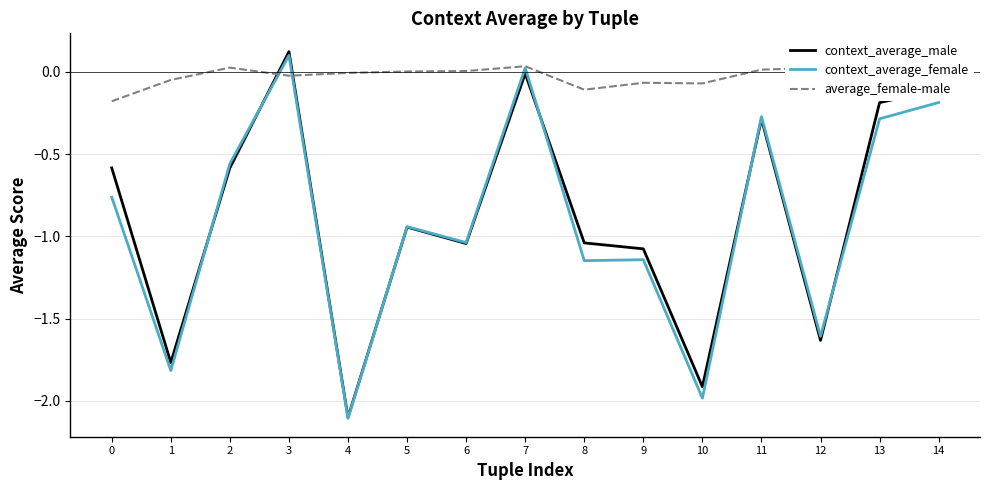

Between which two adjacent categories do context_average_female and average_female-male first intersect?

2 and 3